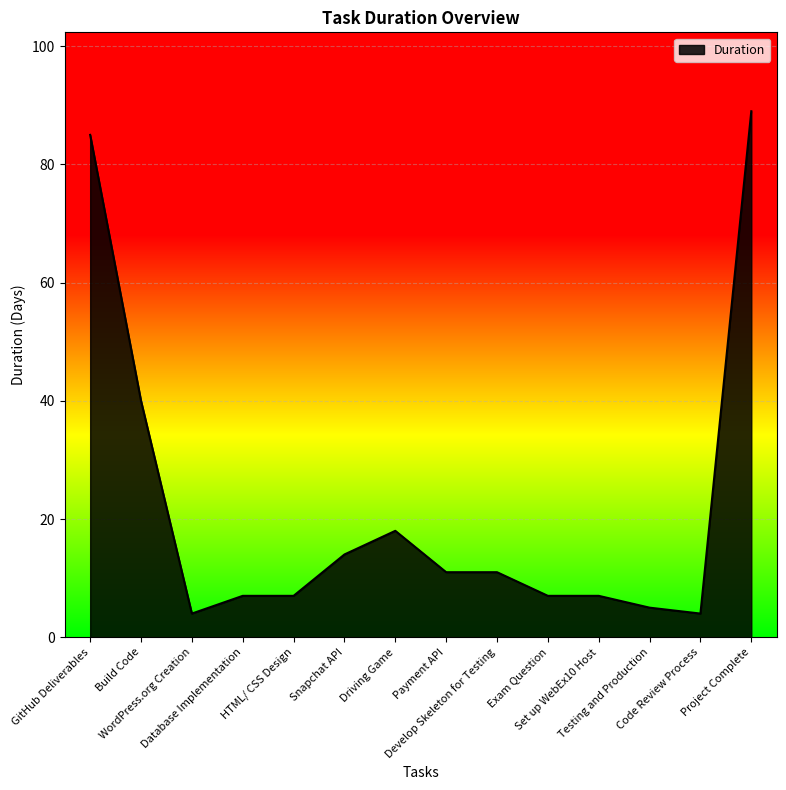

What is the maximum value shown in the chart?

89